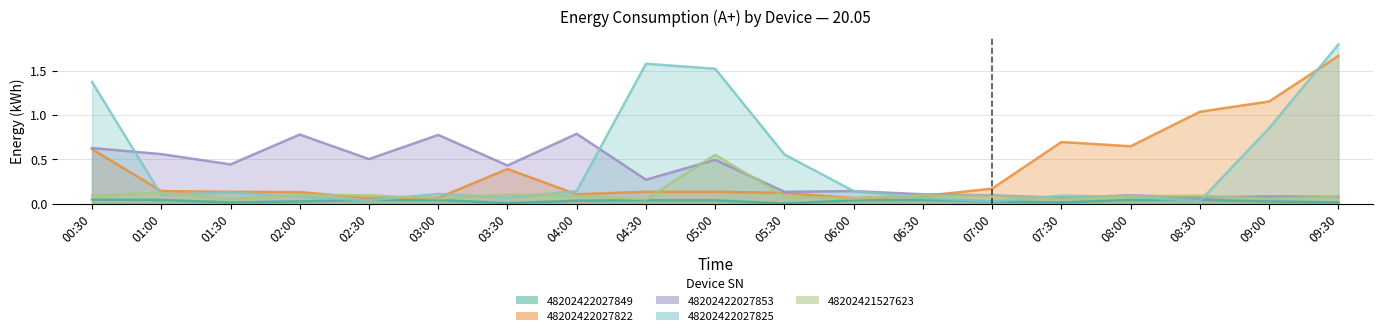

What is the value of the 48202421527623 point at the 15th from the left?

0.1